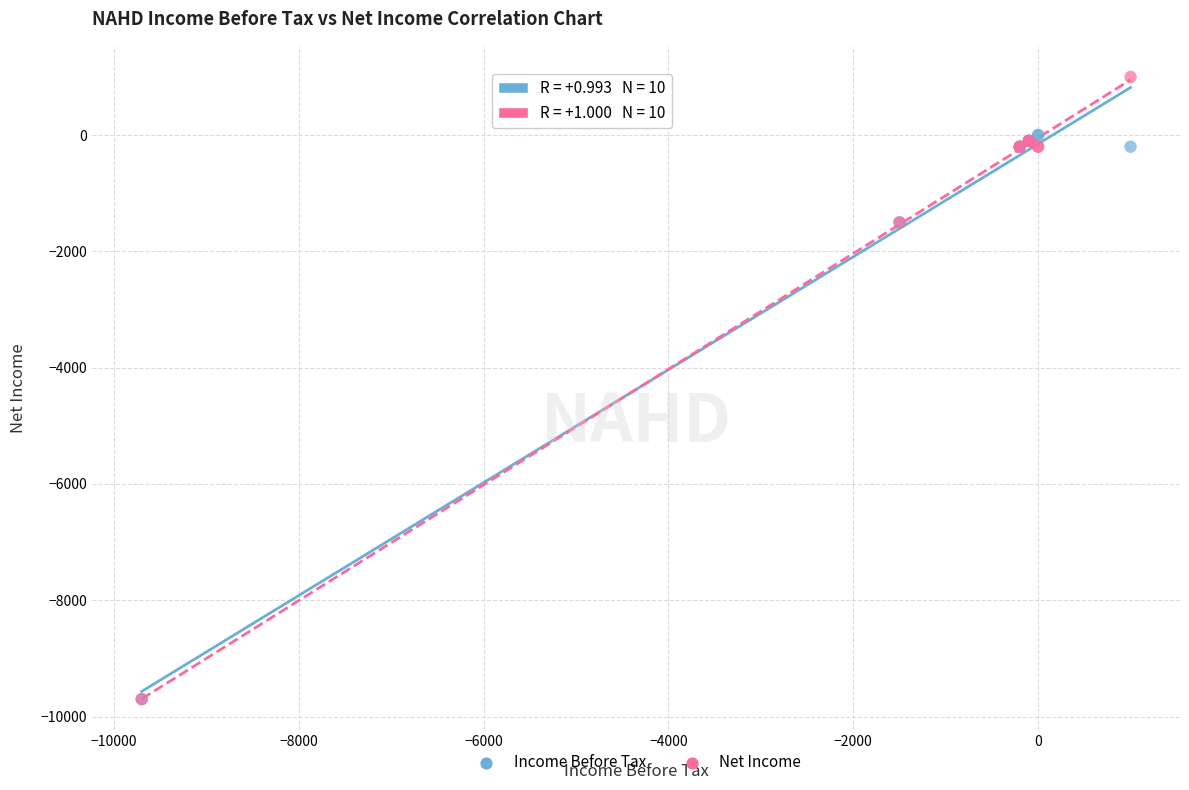

What are all the series names shown in the legend?

Income Before Tax, Net Income